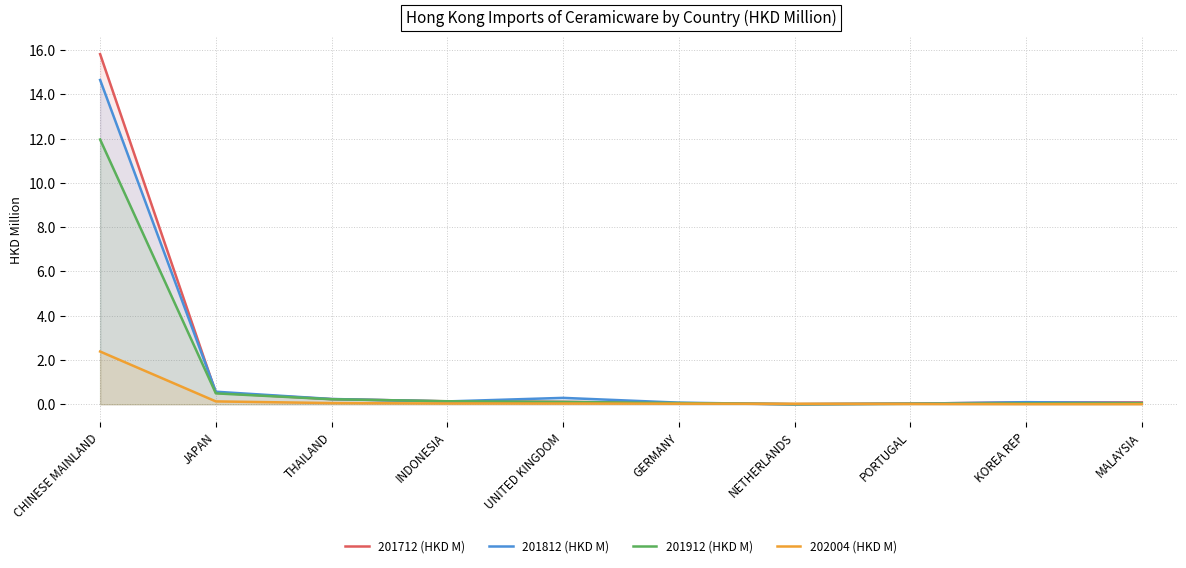

What is the label of the 6th point from the left?

GERMANY